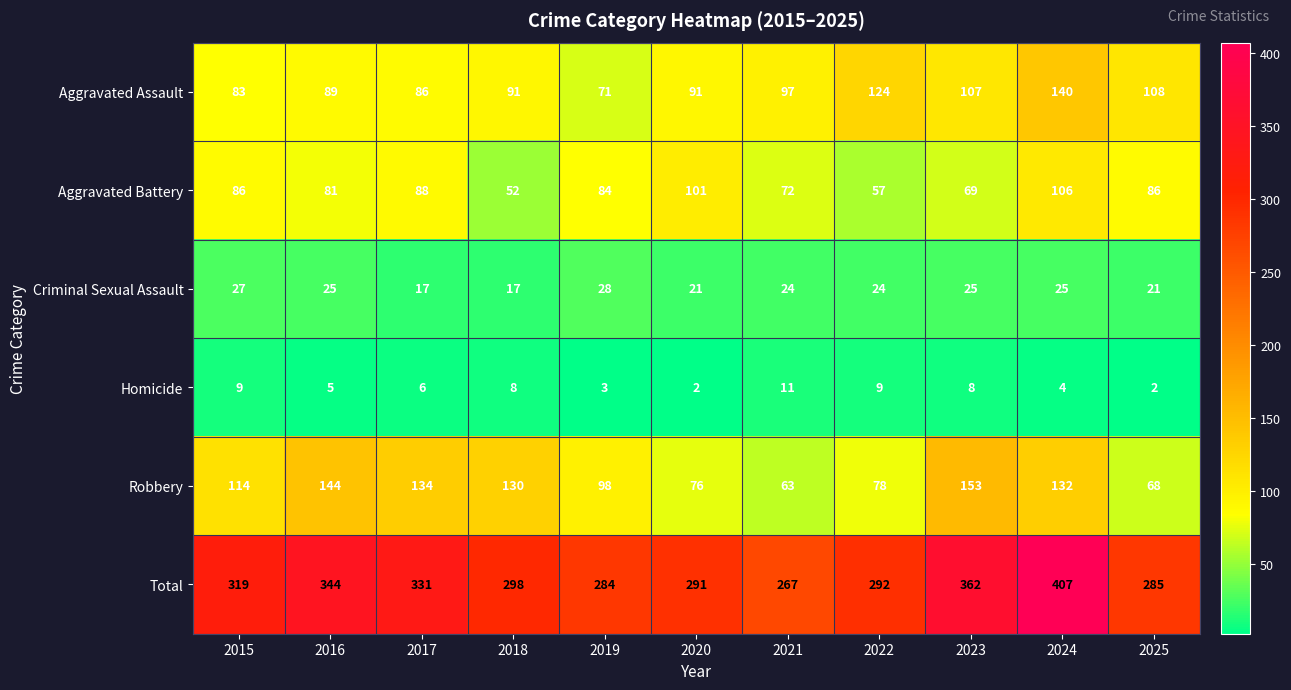

Rank the series at 2022 from highest to lowest value.

Total, Aggravated Assault, Robbery, Aggravated Battery, Criminal Sexual Assault, Homicide